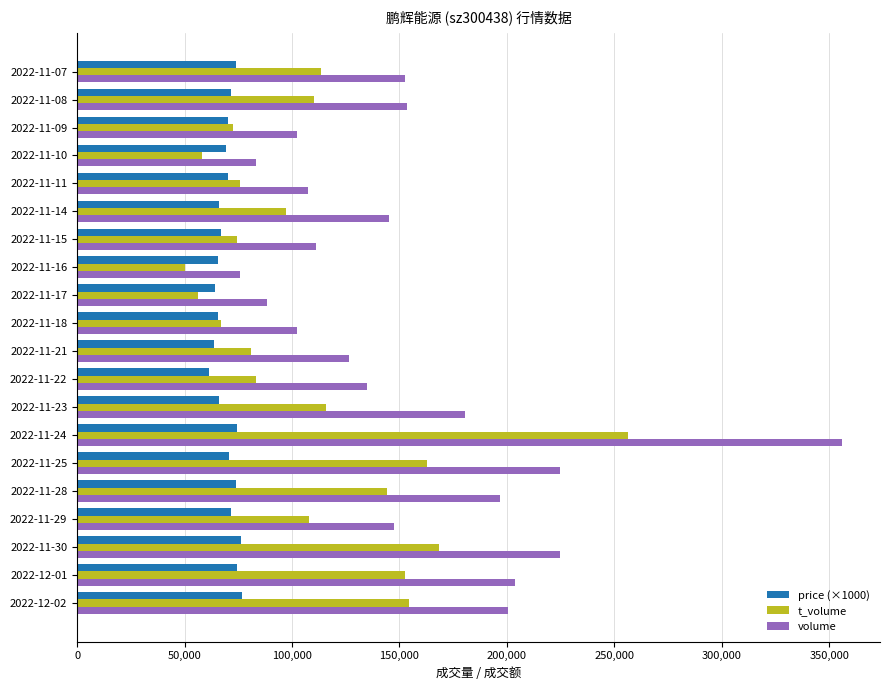

What is the greatest value displayed?

355793